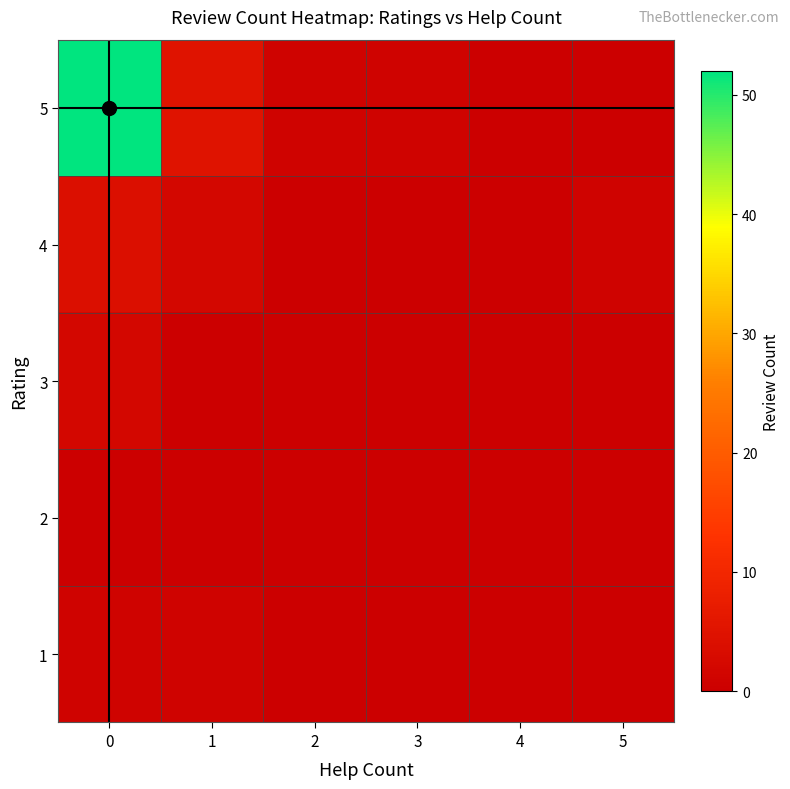

Between 5 and 4, which is larger?

5